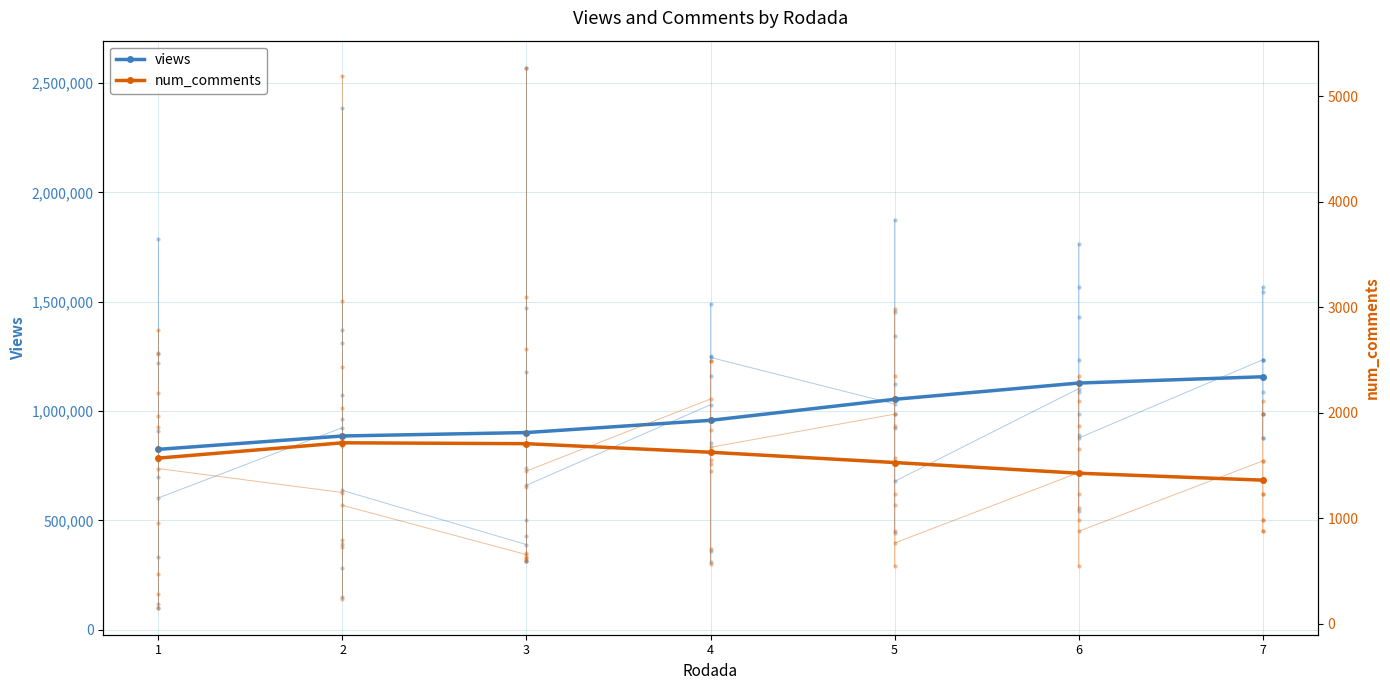

Between 1 and 7, which series saw the biggest shift?

views